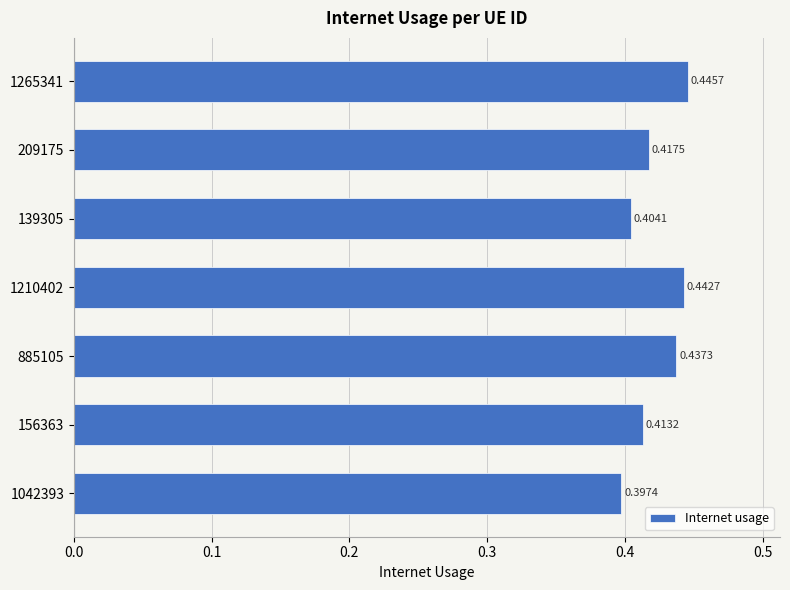

What is the sum of the values at 1042393 and 1265341?

0.8